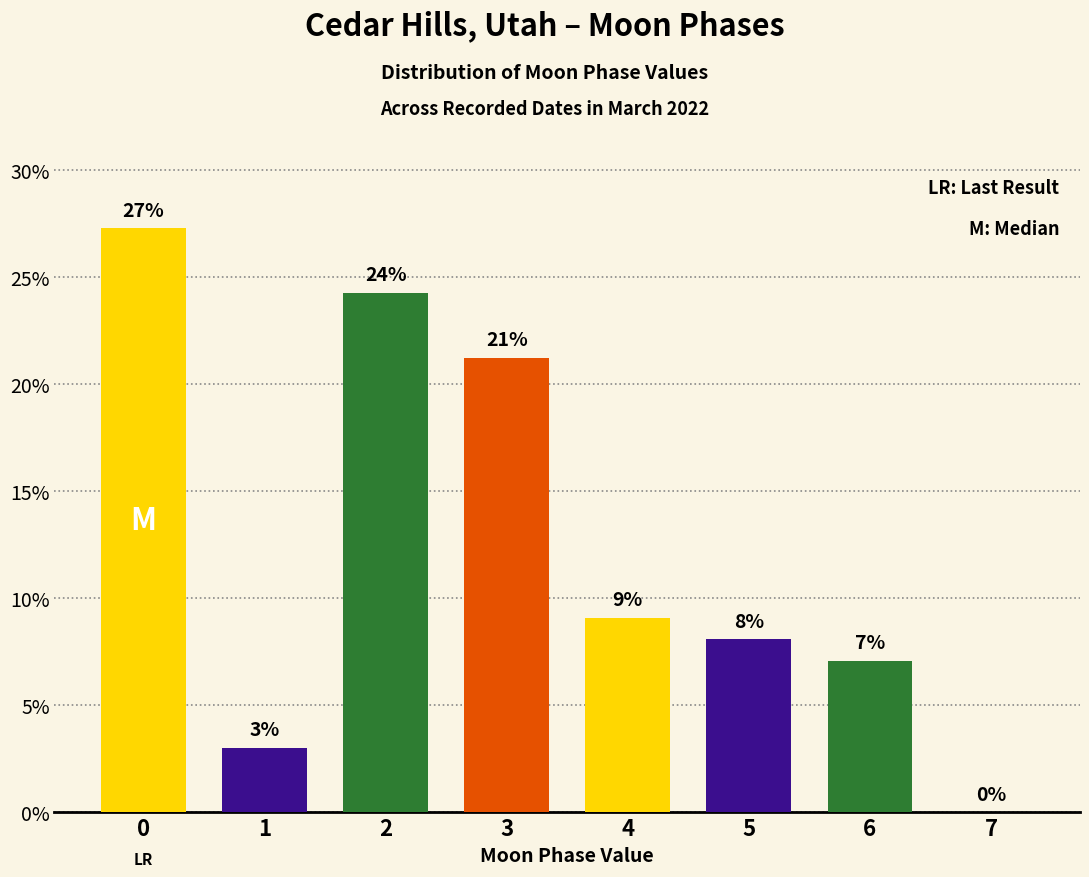

Reading right to left, list all the values displayed in this chart.

0.0	7.1	8.1	9.1	21.2	24.2	3.0	27.3